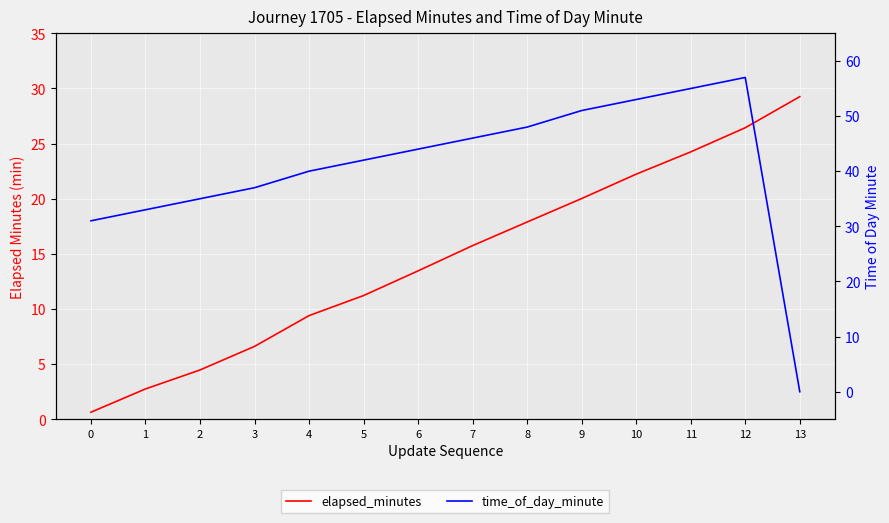

Which series ends up on top after the final intersection of time_of_day_minute and elapsed_minutes?

elapsed_minutes